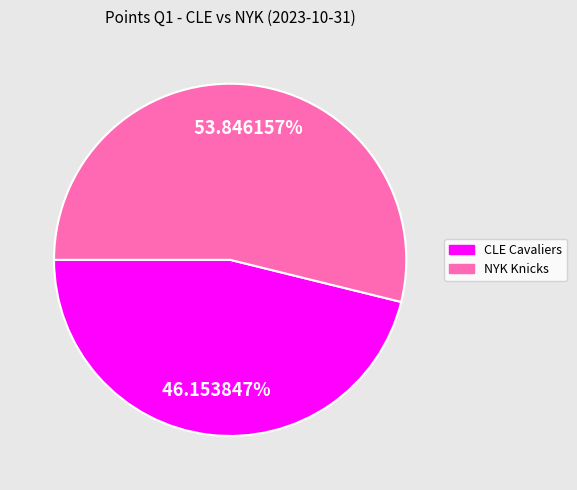

Which has a higher value, CLE Cavaliers or NYK Knicks?

NYK Knicks